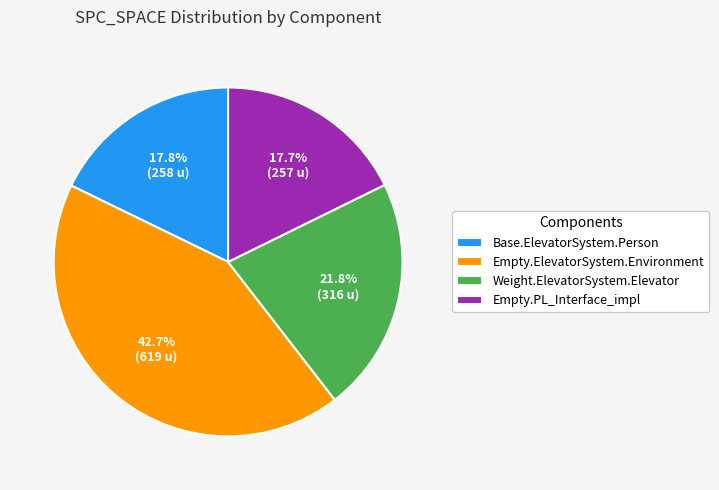

To the nearest percent, what is the average slice percentage?

25%